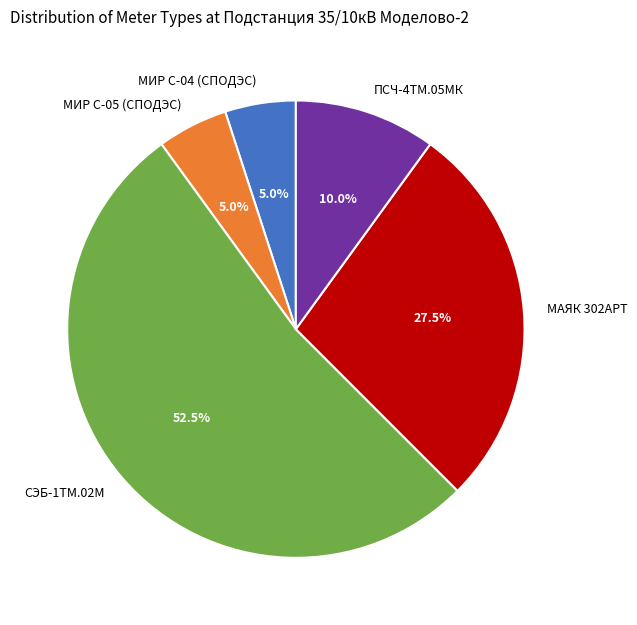

Approximately how many times larger is the value at МАЯК 302АРТ compared to МИР С-05 (СПОДЭС)?

5.5